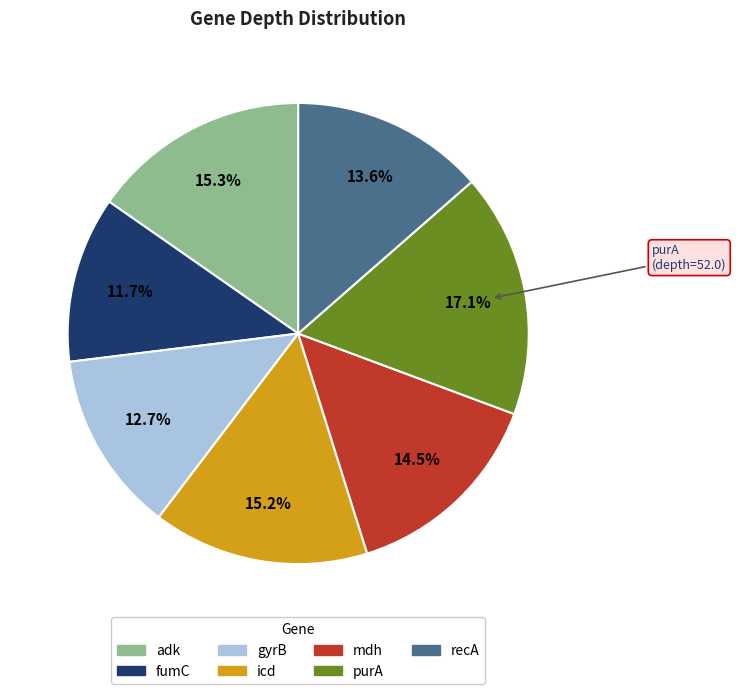

Which has a higher value, gyrB or icd?

icd